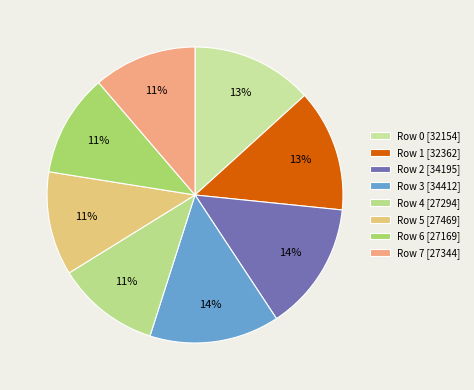

Is Row 4 the majority of the pie?

No